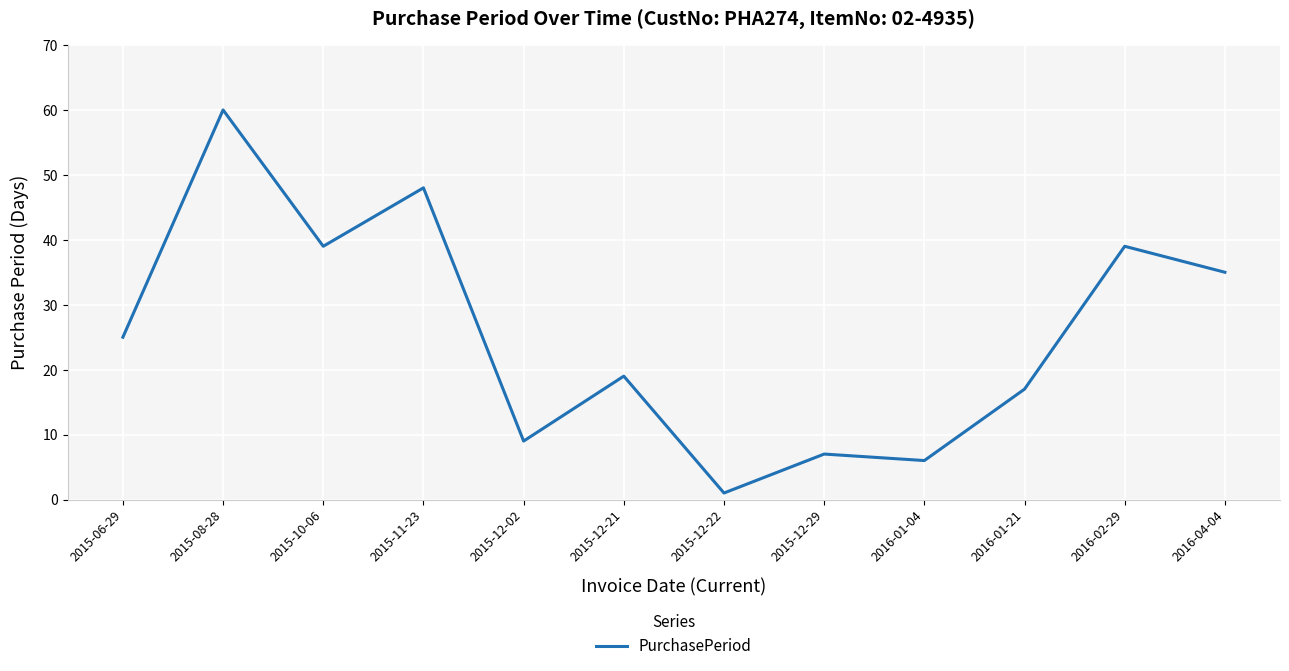

Which has a higher value, 2015-10-06 or 2015-08-28?

2015-08-28